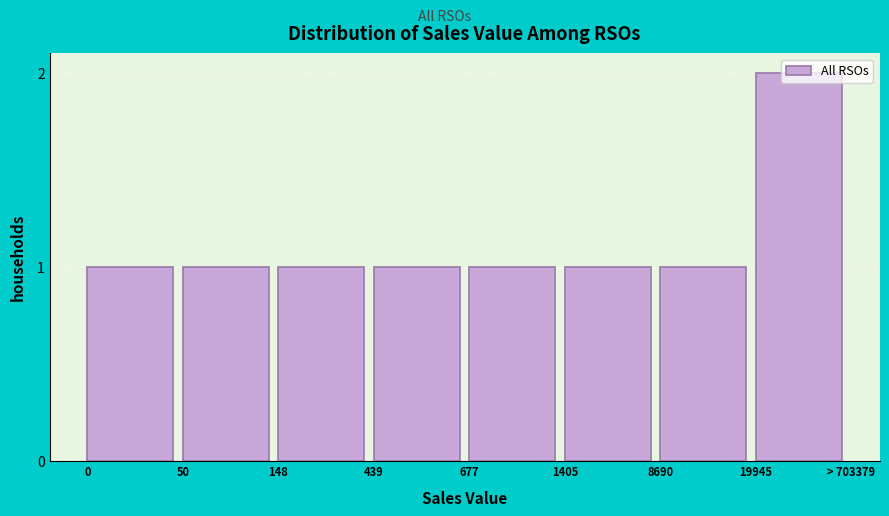

What is the value of the 5th bar from the left?

1